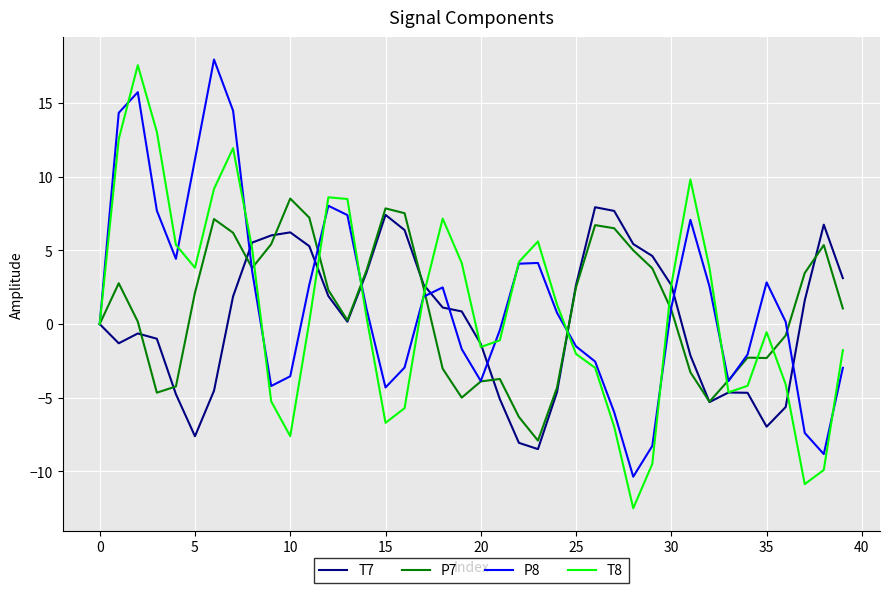

What is the minimum value shown in the chart?

-12.5